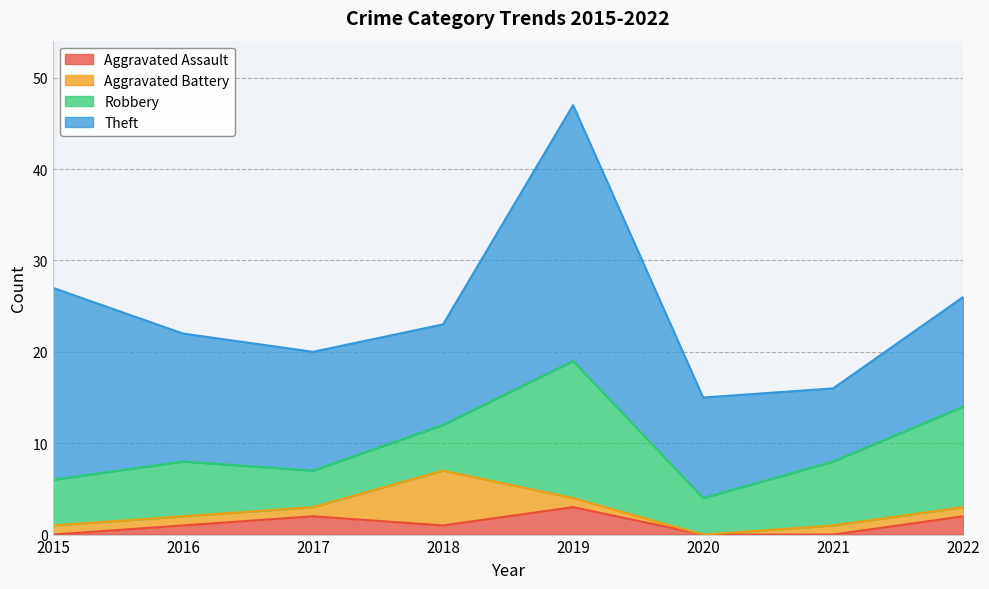

At which label does Theft reach its peak?

2019